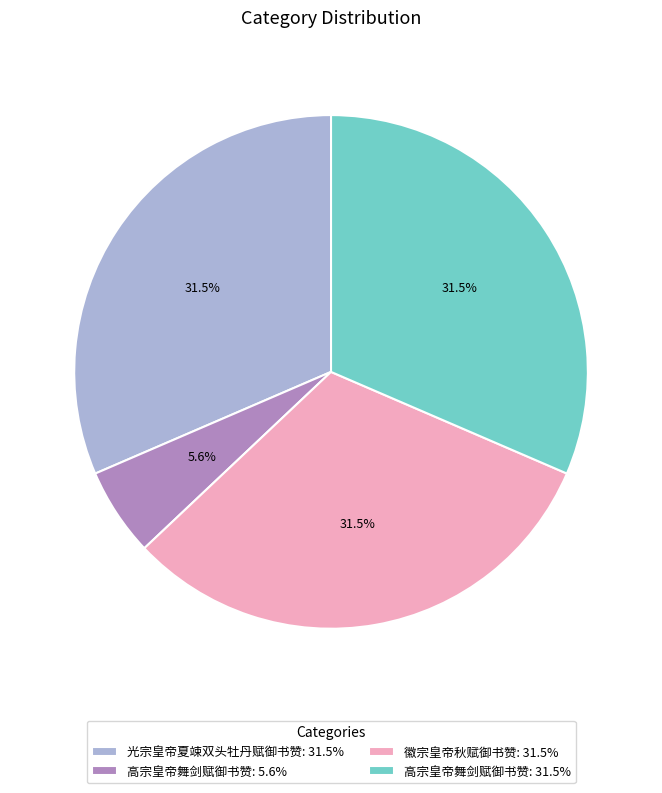

How many segments does this pie chart have?

4